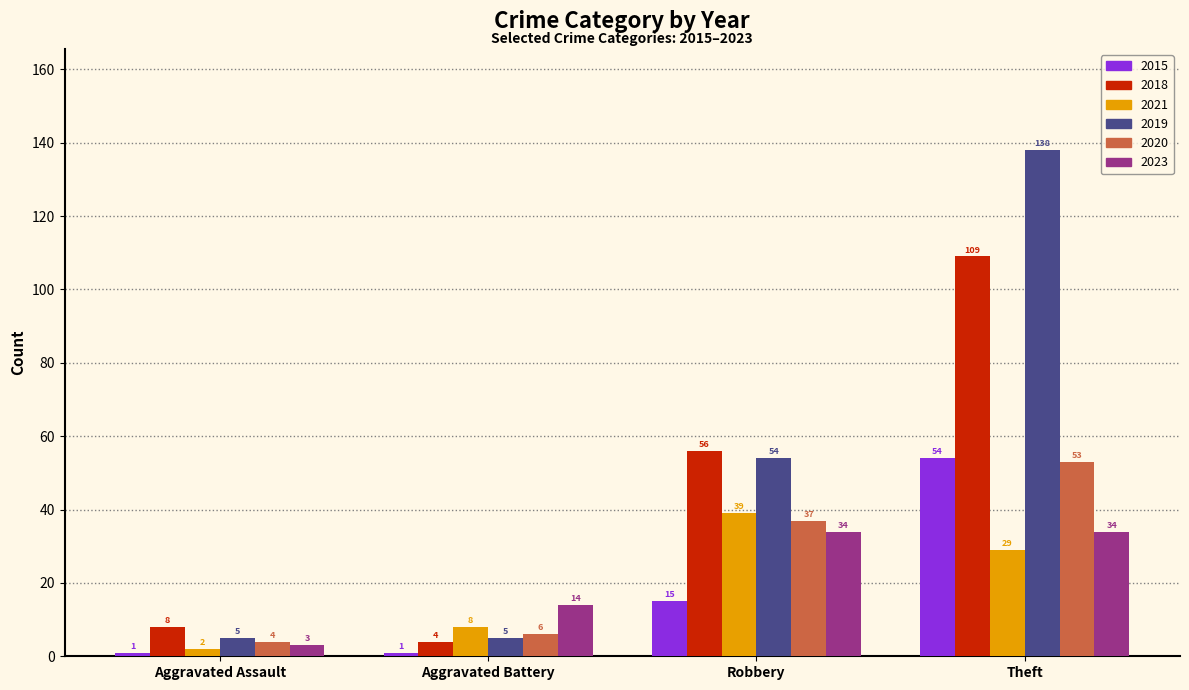

What is the label of the 2nd bar from the right?

Robbery